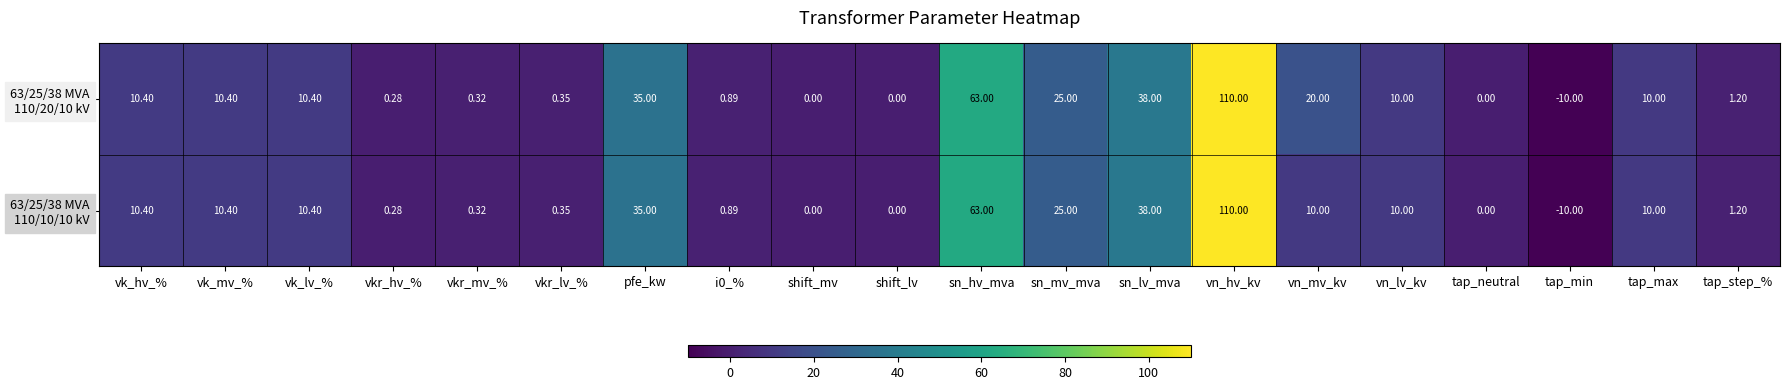

Count the number of data series in this chart.

2